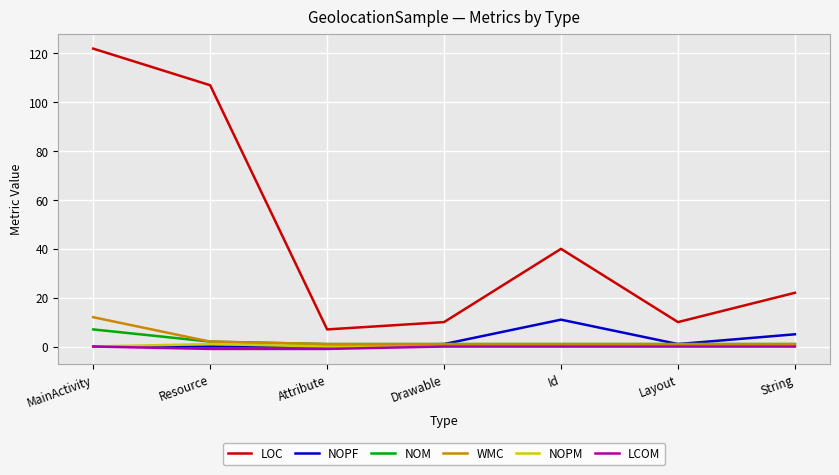

Is the value of LCOM at String greater than the value of NOPF at Id?

No